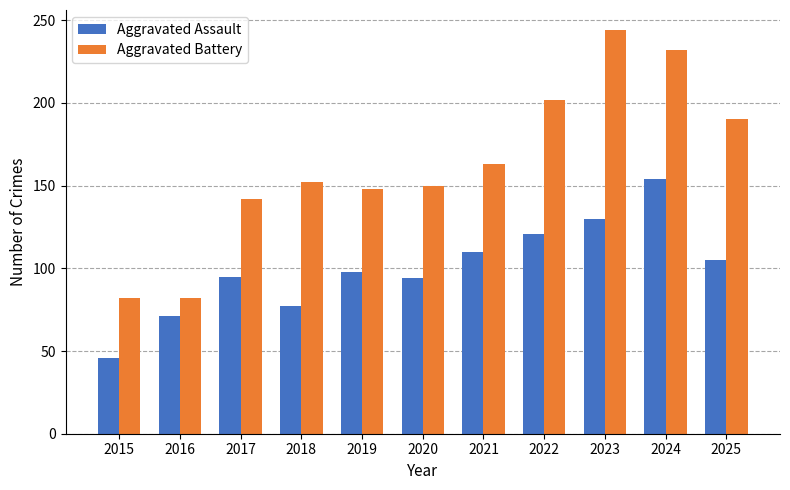

How many distinct data groups are displayed?

2